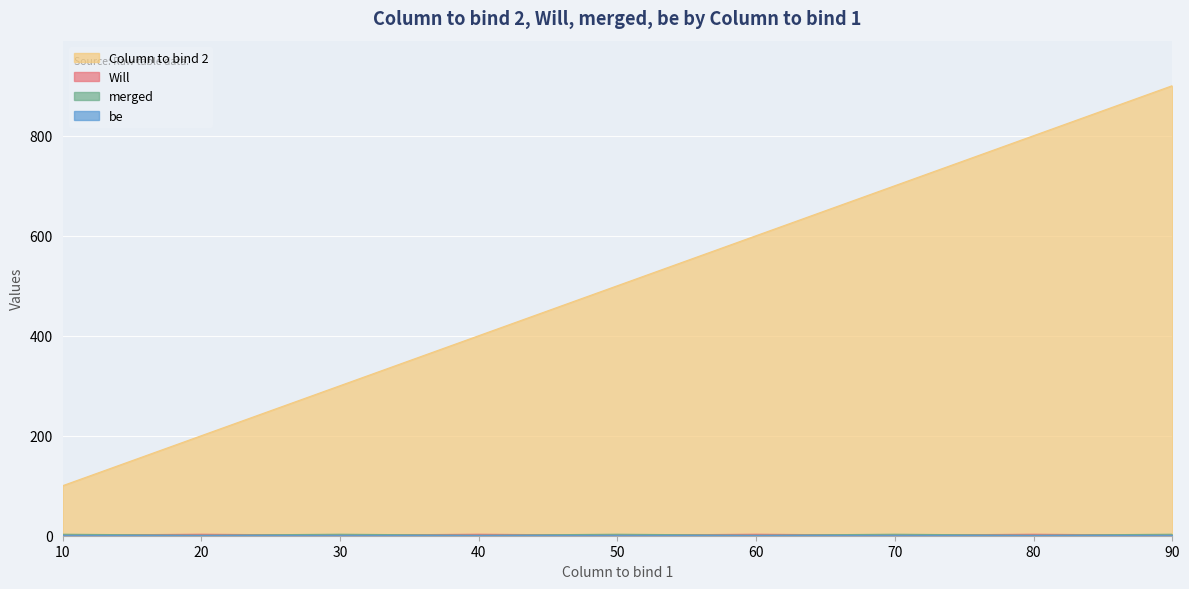

Which series has the largest range (max minus min)?

Column to bind 2